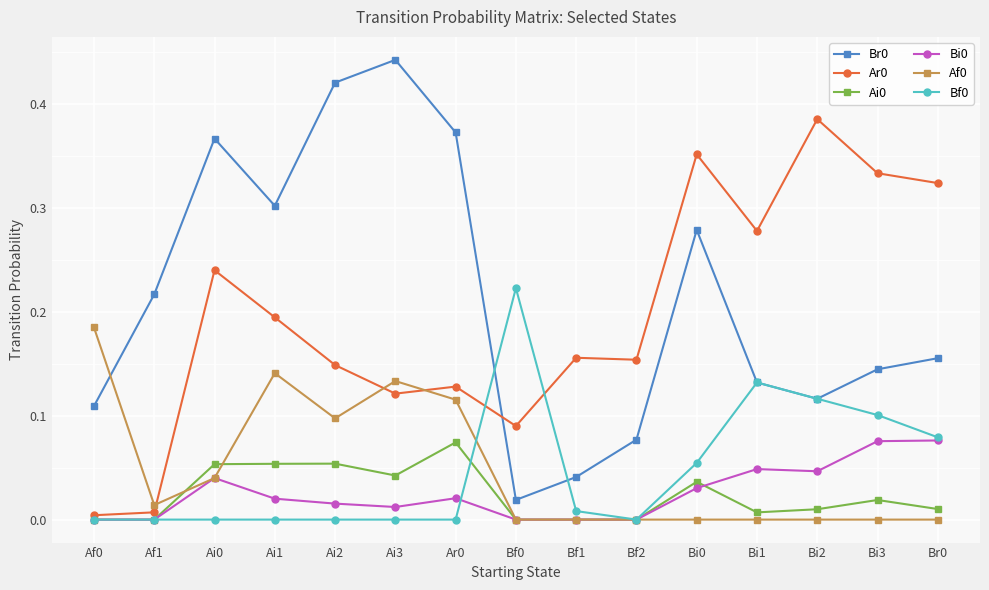

What is the total value across all series at Ar0?

0.7